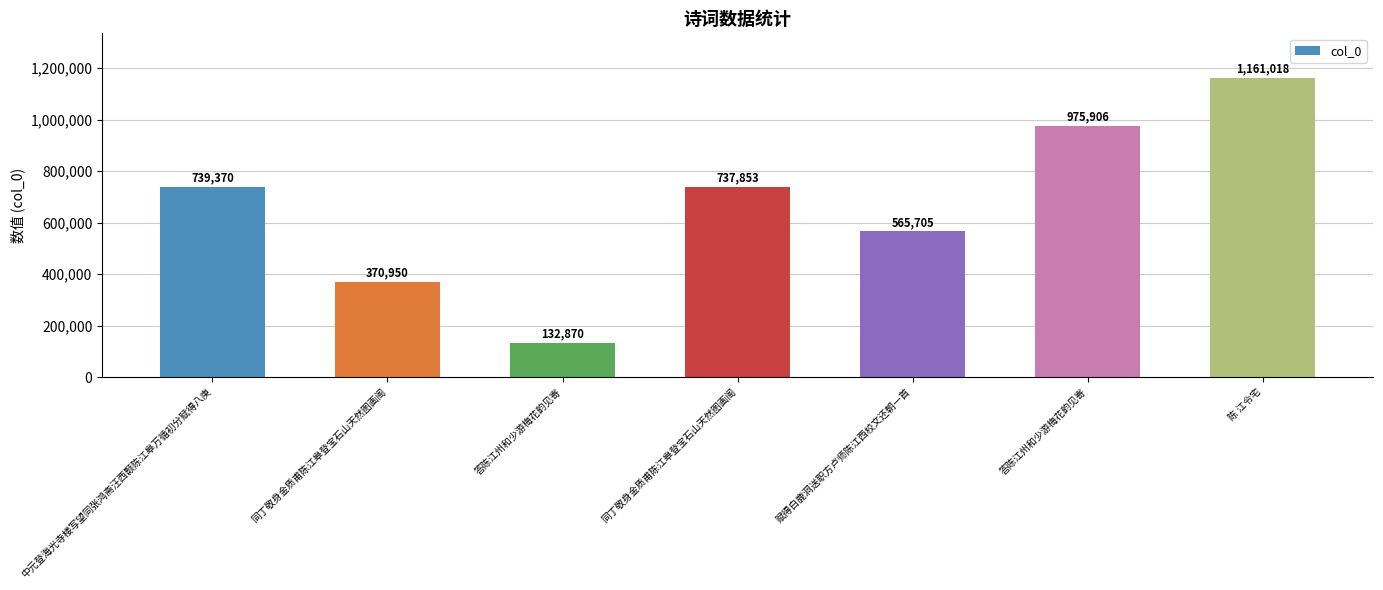

Does the chart contain any negative values?

No